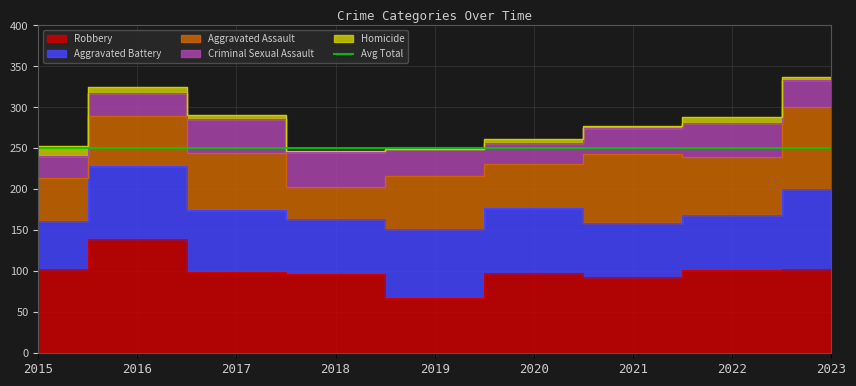

Where do Aggravated Battery and Aggravated Assault first cross each other?

2020 and 2021